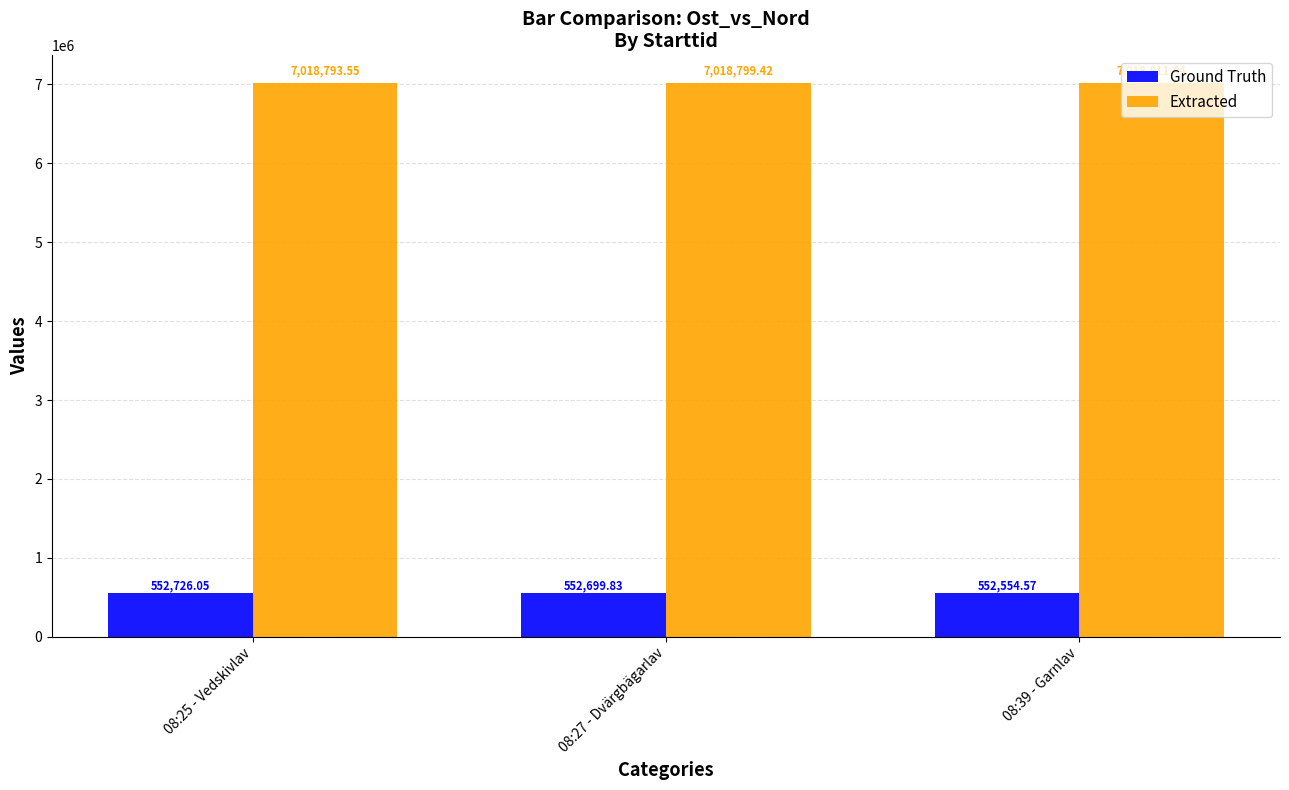

Is the value of Extracted at 08:25 - Vedskivlav greater than the value of Ground Truth at 08:27 - Dvärgbägarlav?

Yes